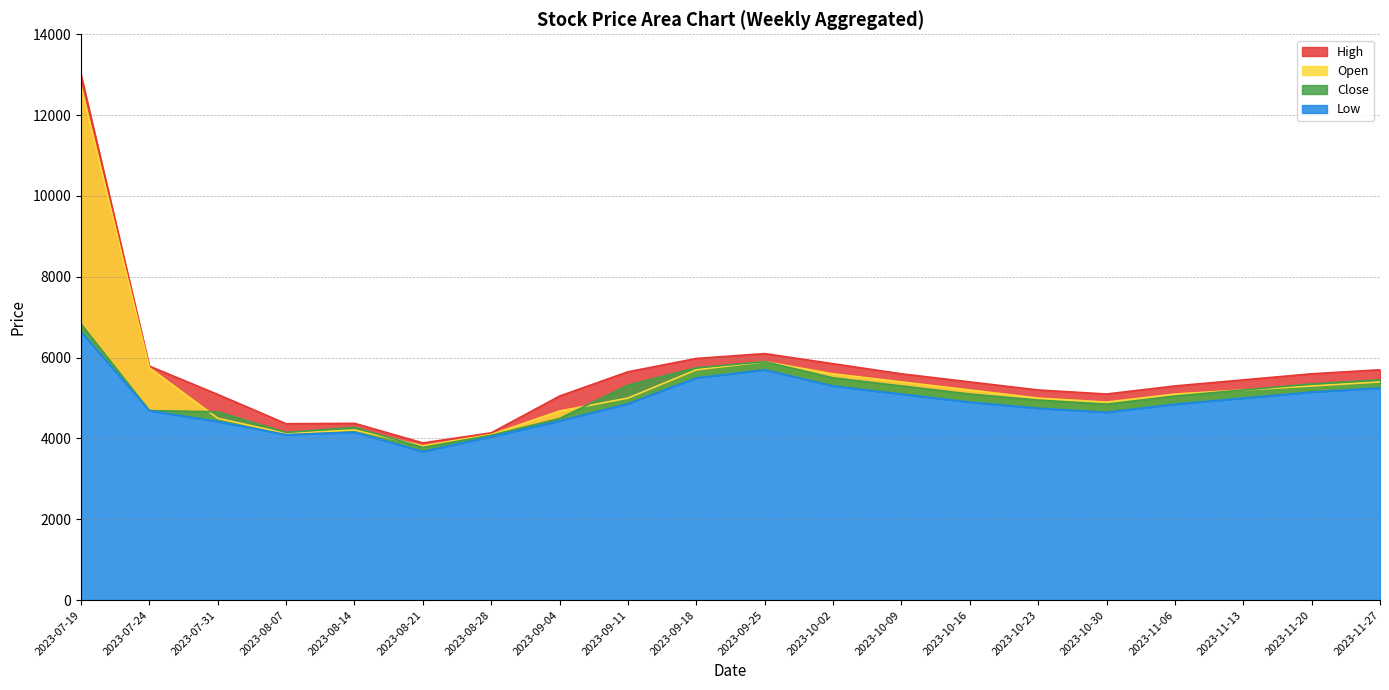

The Open series shows 2986 at 2023-07-31. True or false?

False